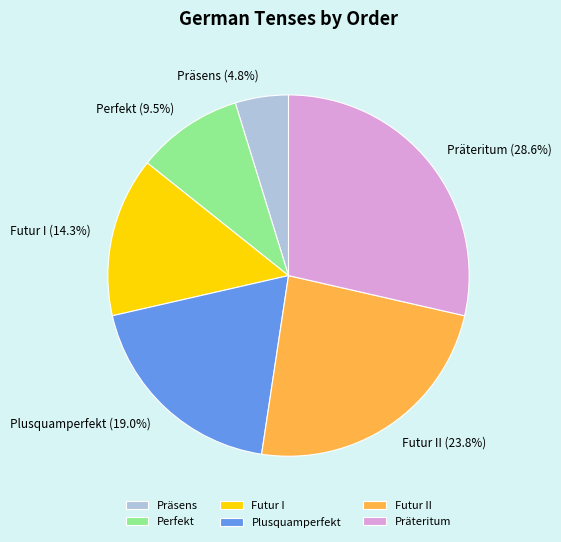

Which has a higher value, Futur II or Futur I?

Futur II